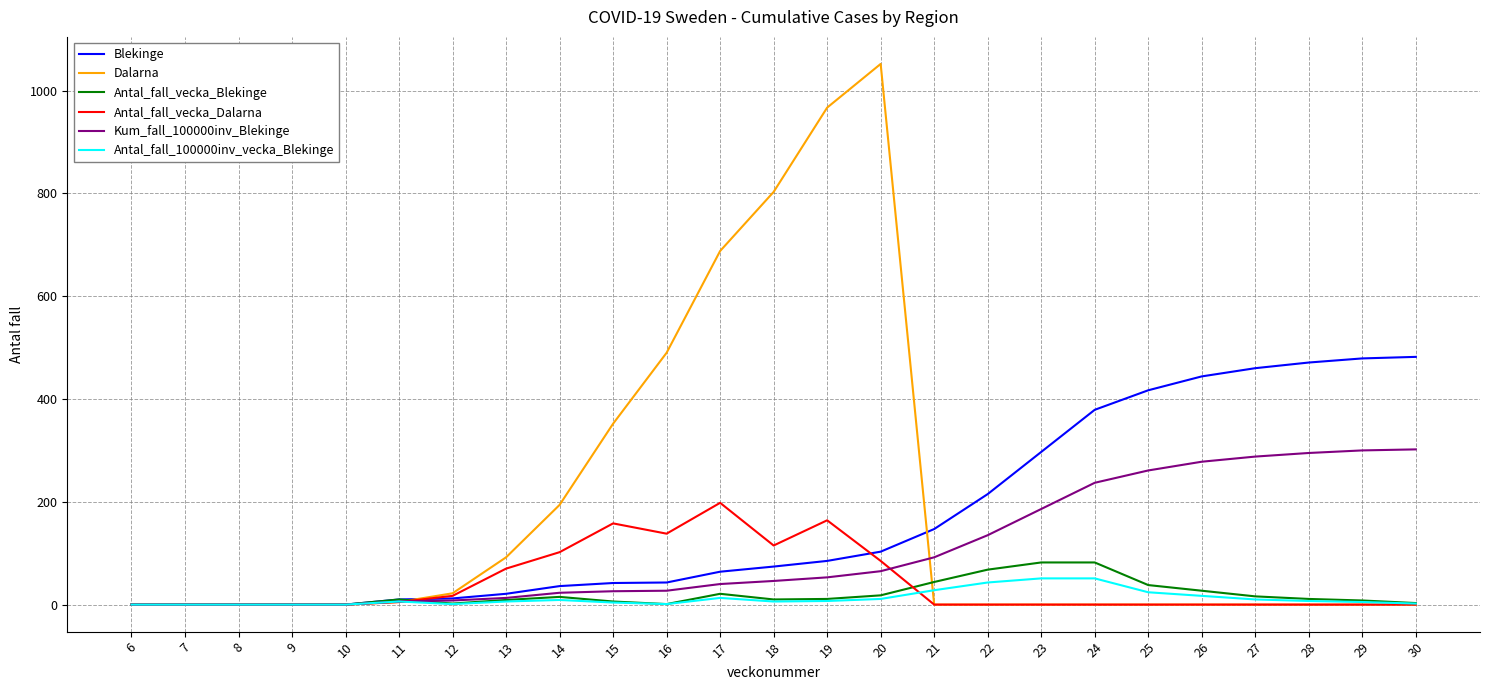

What is the sum of the Blekinge values at 17 and 25?

481